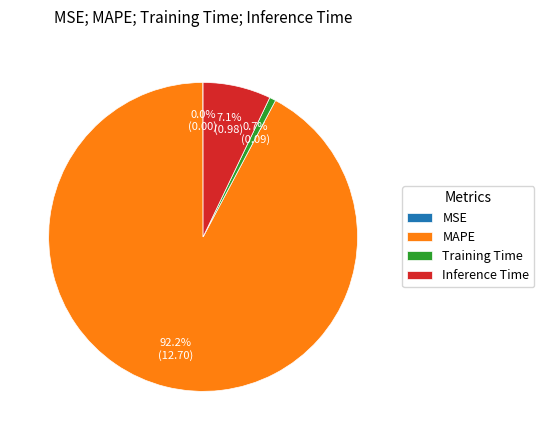

To the nearest percent, what percentage of the pie is MAPE?

92%